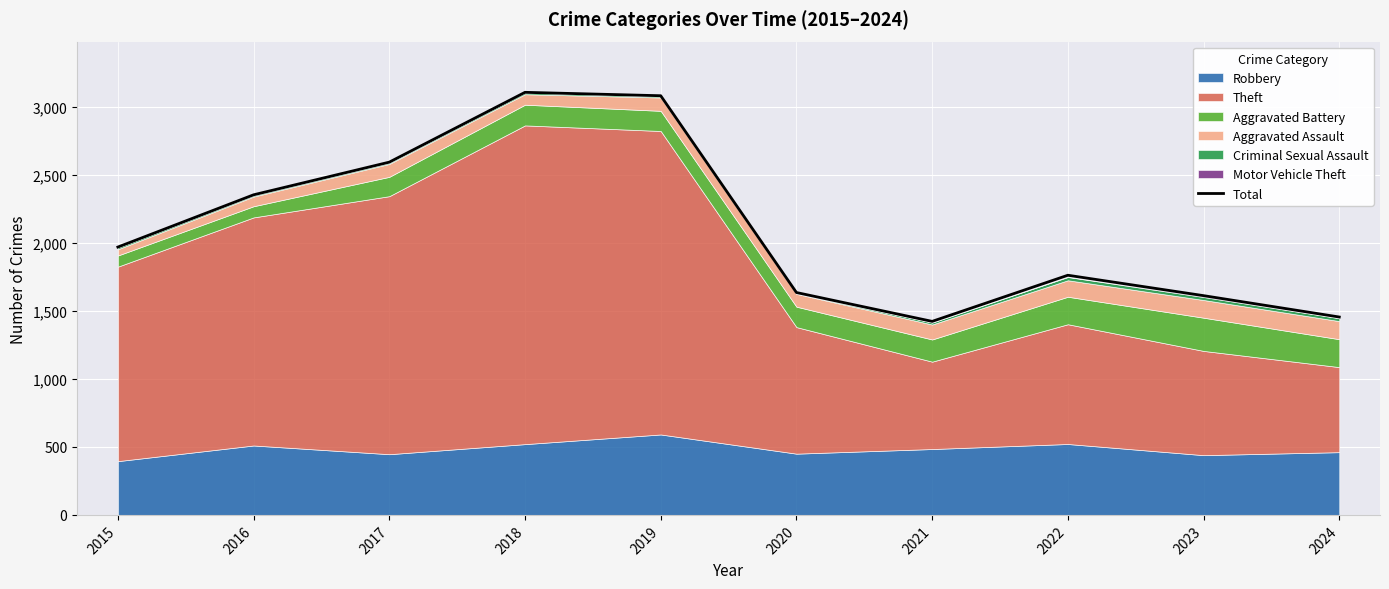

What is the difference between the maximum and minimum values?

1683